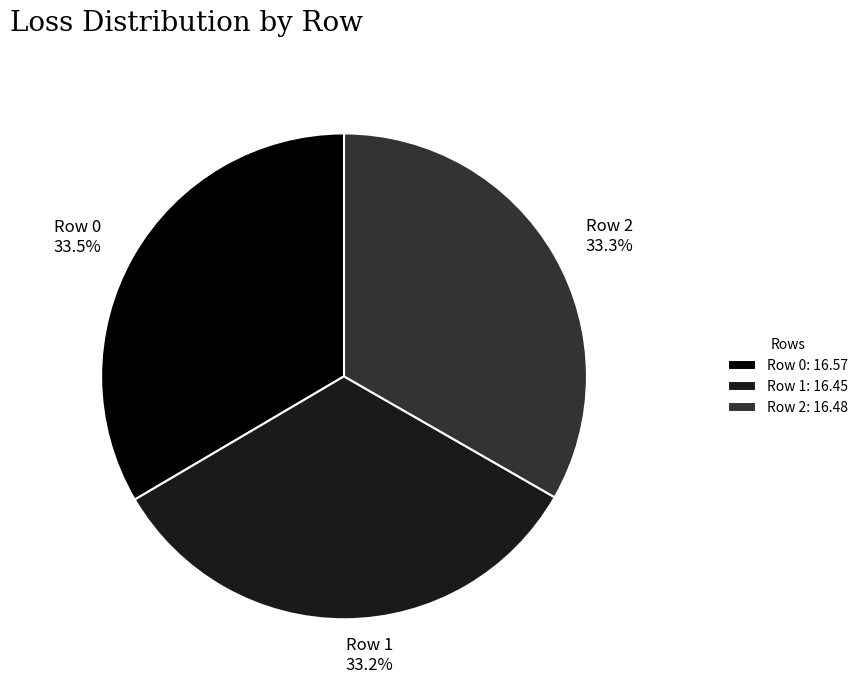

Is there any slice that represents more than half of the pie?

No